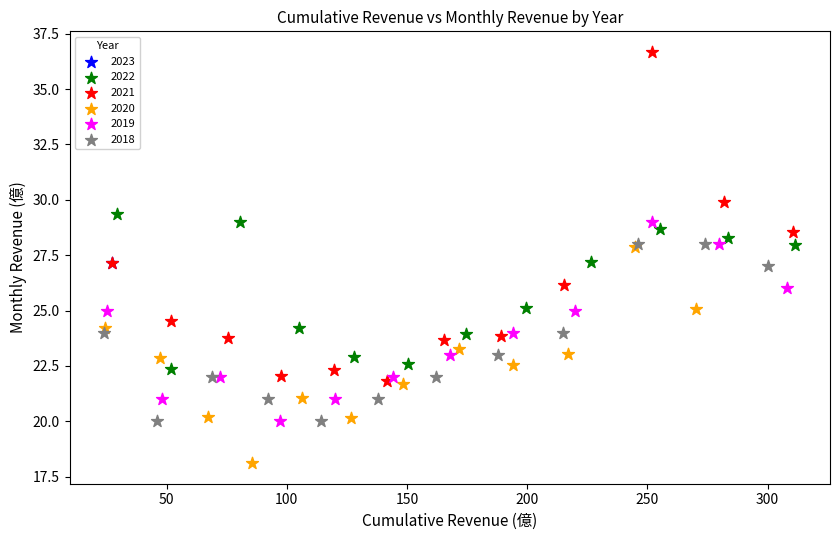

Which series contains the highest Y value?

2021